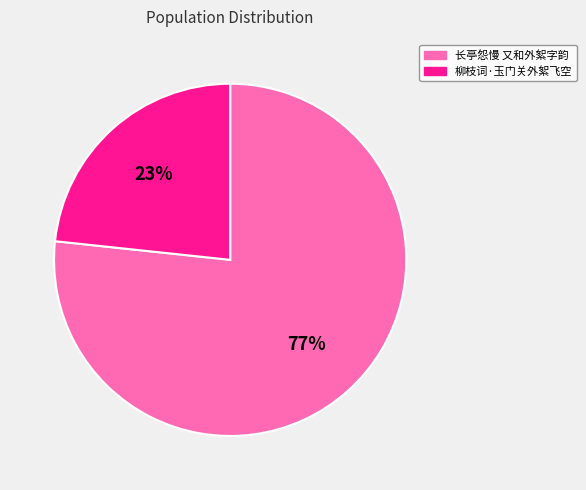

To the nearest percent, what is the combined percentage of 柳枝词·玉门关外絮飞空 and 长亭怨慢 又和外絮字韵?

100%